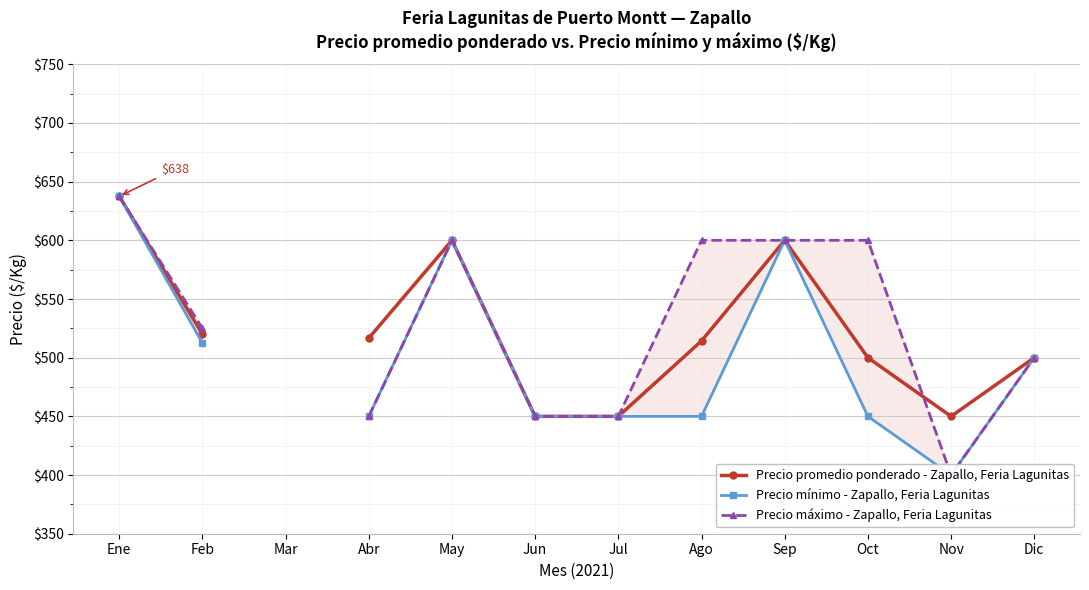

What is the difference between the maximum and minimum values in the Precio promedio ponderado - Zapallo, Feria Lagunitas series?

187.5